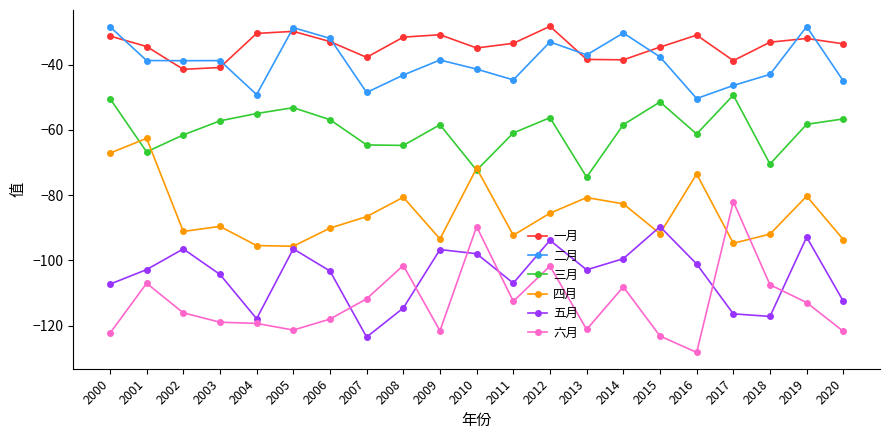

True or false: 一月 and 四月 intersect in this chart.

False